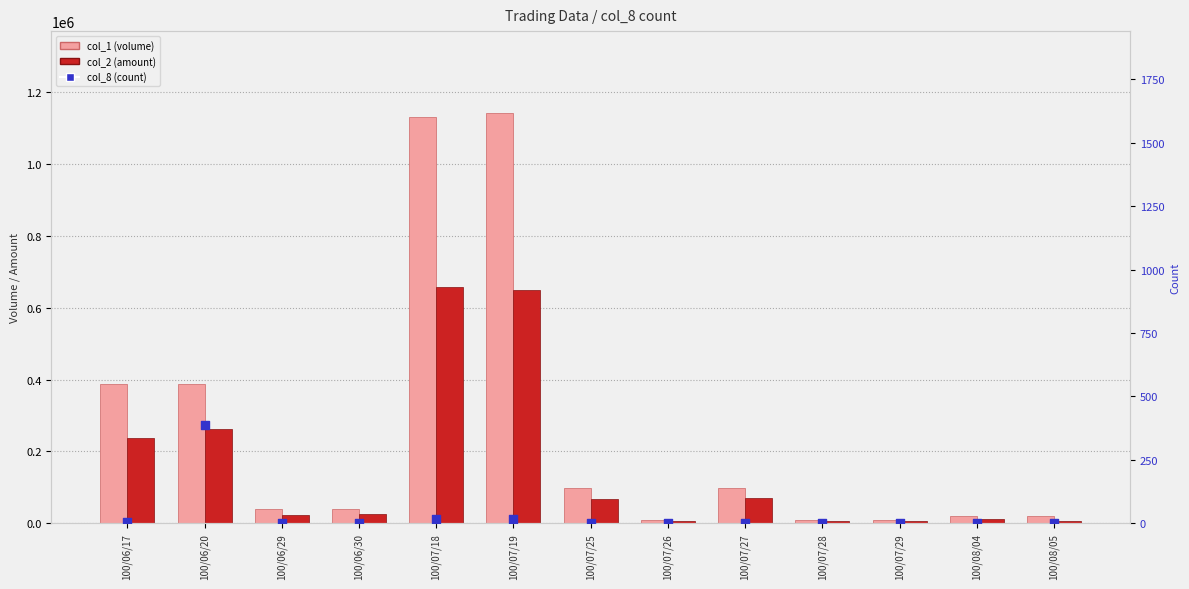

Which series has the largest total across all categories?

col_1 (volume)